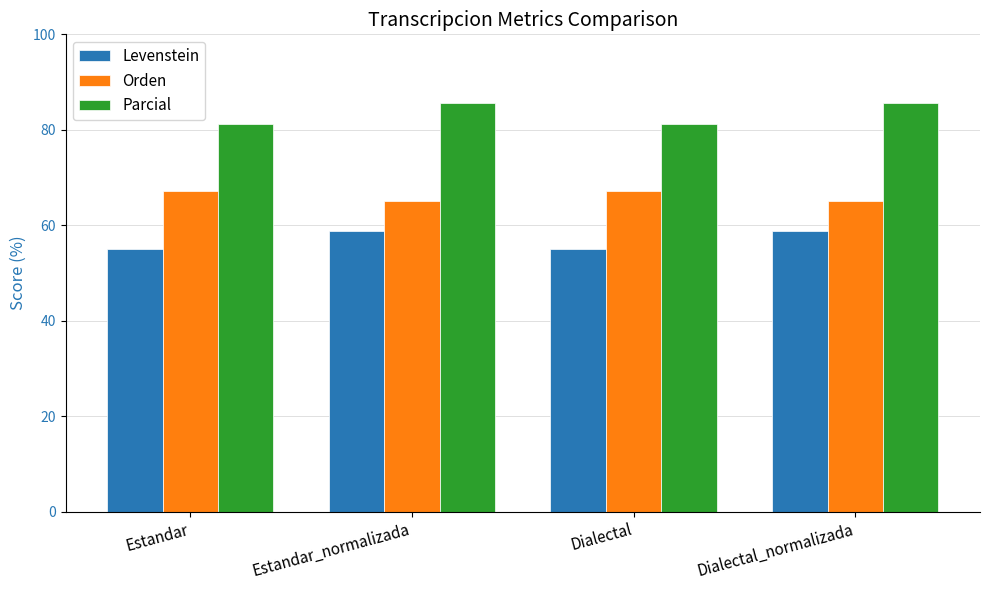

The Levenstein series shows 58.9 at Estandar_normalizada. True or false?

True